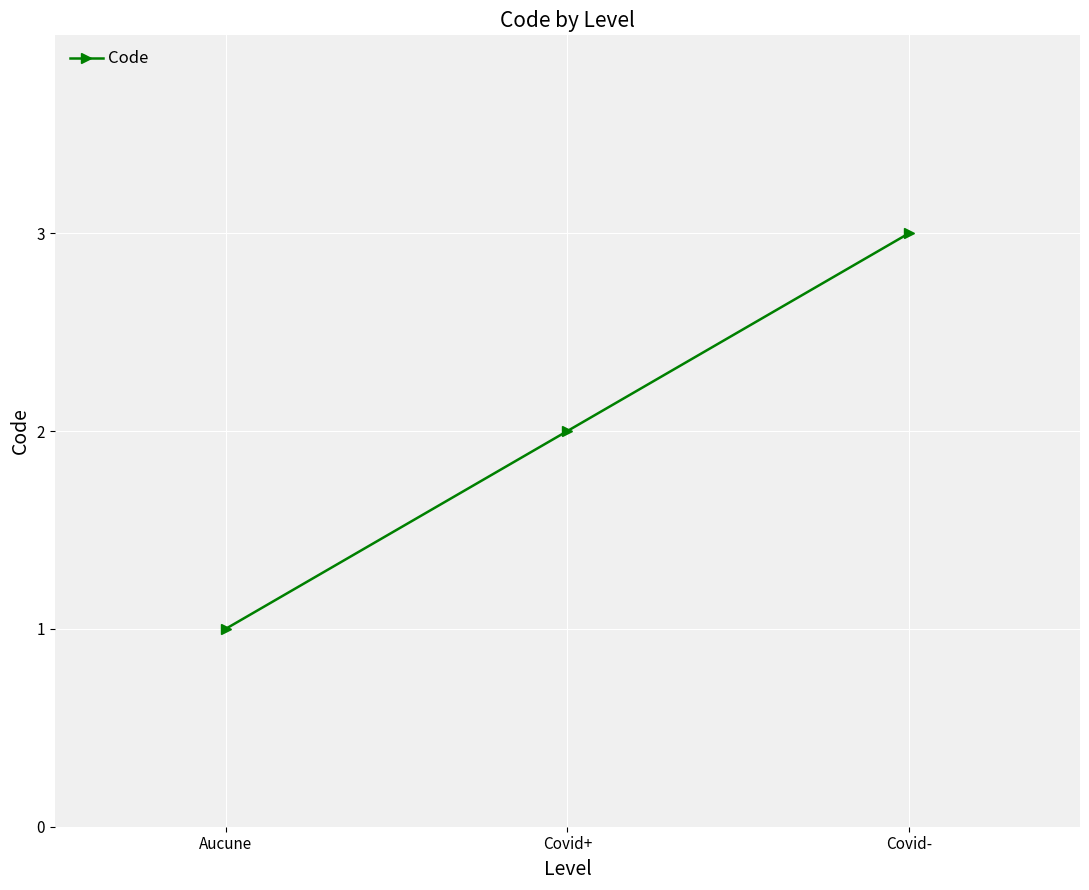

What is the label of the 3rd point from the right?

Aucune